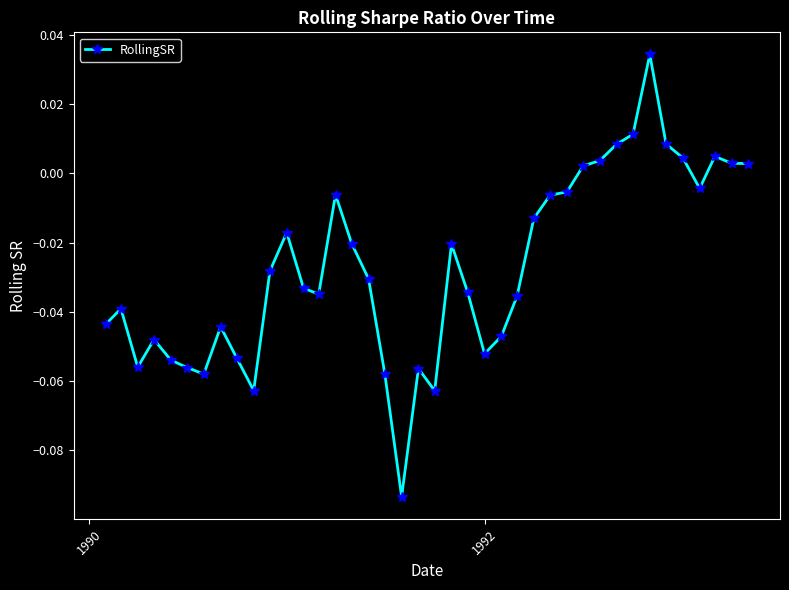

True or false: there are more than 2 points higher than both neighbors.

True